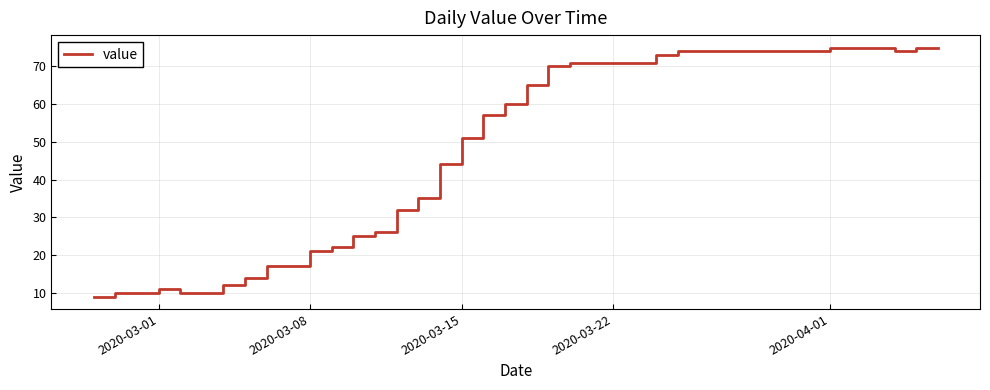

How many series are shown in this chart?

1